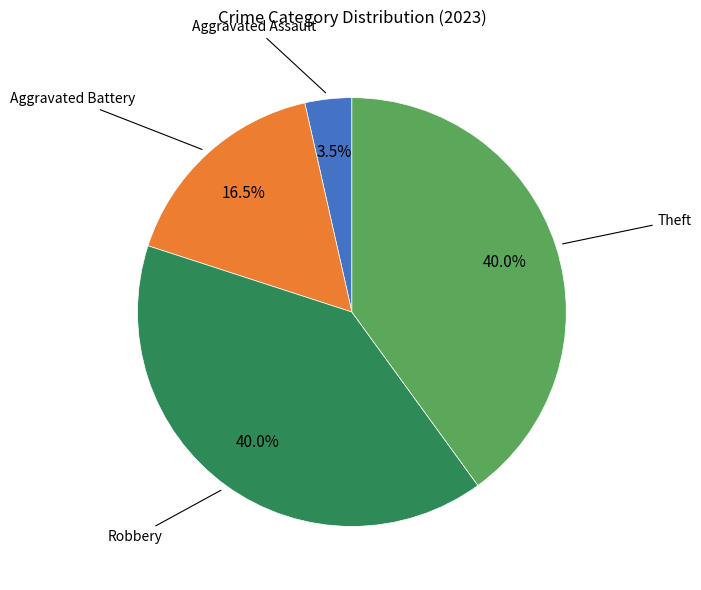

Does any single category account for the majority?

No